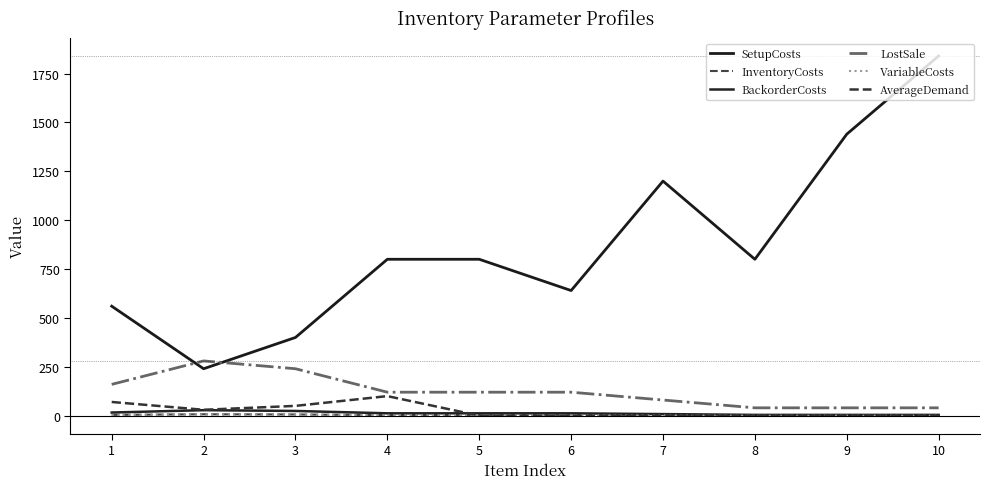

True or false: InventoryCosts and BackorderCosts cross at least once.

False